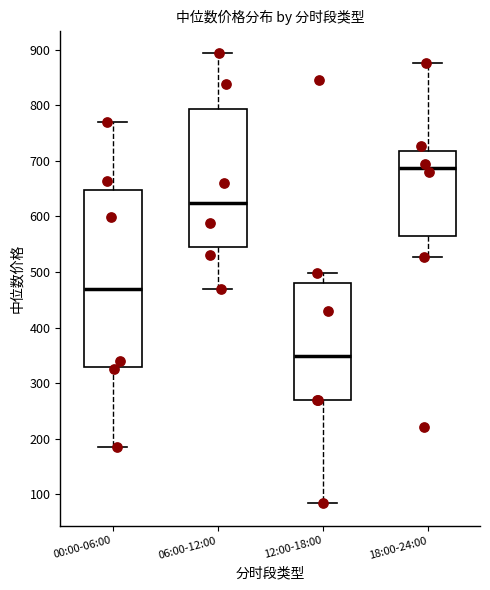

Comparing the boxes themselves (not the whiskers), which one is the tallest?

00:00-06:00